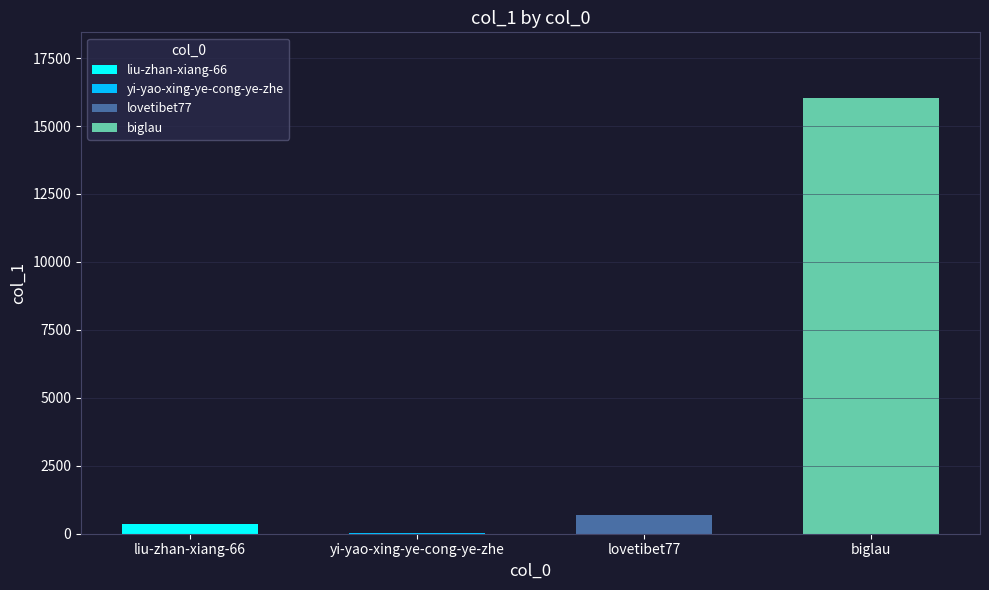

The chart shows a value of 16040 at biglau. True or false?

True